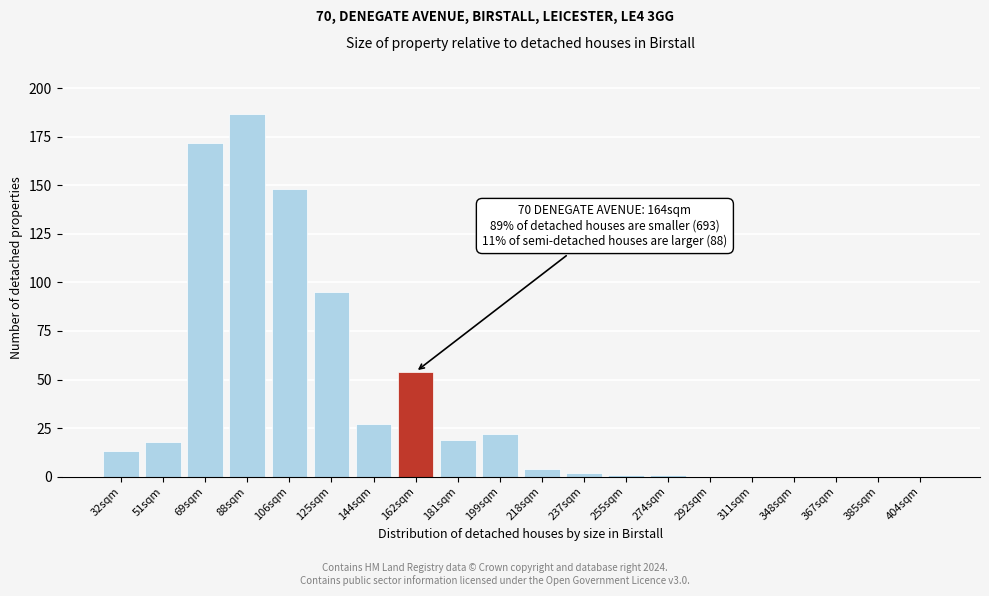

Reading left to right, extract all data points from this chart.

32sqm=13	51sqm=18	69sqm=172	88sqm=187	106sqm=148	125sqm=95	144sqm=27	162sqm=54	181sqm=19	199sqm=22	218sqm=4	237sqm=2	255sqm=1	274sqm=1	292sqm=0	311sqm=0	348sqm=0	367sqm=0	385sqm=0	404sqm=0